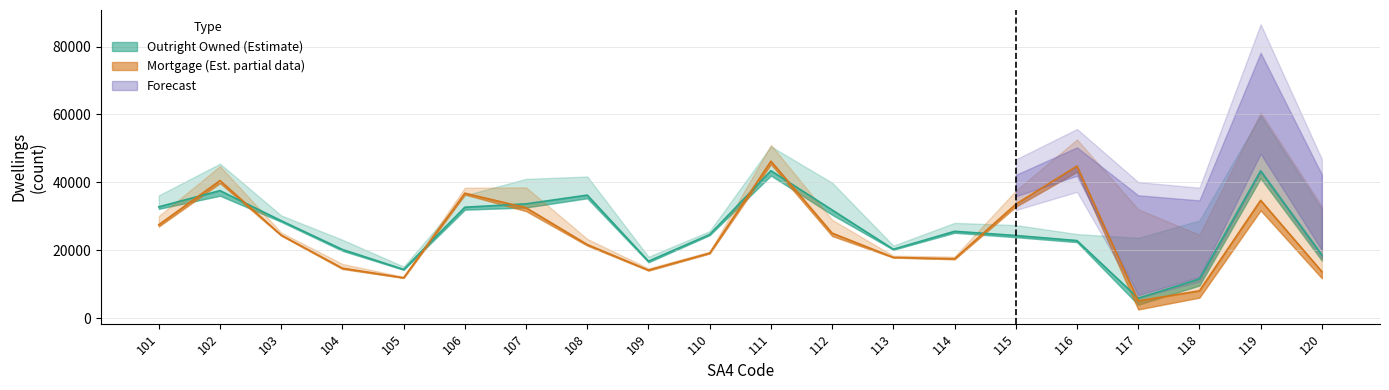

Reading left to right, extract all data points from this chart.

O_OR_DS_SemiD_ro_or_tce_h_th: 101=32764	102=37541	103=28663	104=20192	105=14314	106=32653	107=33641	108=36217	109=16741	110=24611	111=43407	112=31839	113=20262	114=25552	115=24313	116=22819	117=5832	118=11528	119=43395	120=18581
O_MTG_DS_SemiD_ro_or_tce_h_th: 101=27477	102=40498	103=24422	104=14679	105=11866	106=36780	107=32494	108=21647	109=14112	110=19125	111=46221	112=25011	113=17863	114=17448	115=33532	116=44781	117=5045	118=8004	119=34679	120=13668